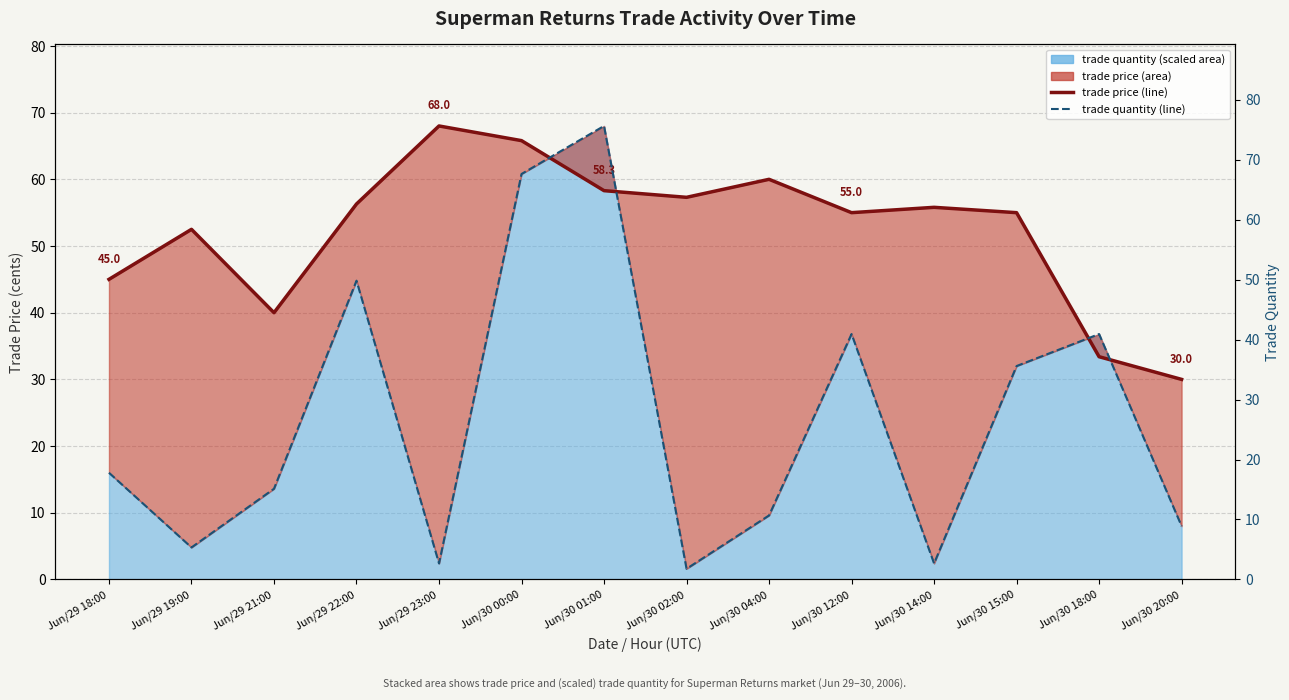

True or false: trade price (line) has a value of 33.4 at Jun/30 18:00.

True